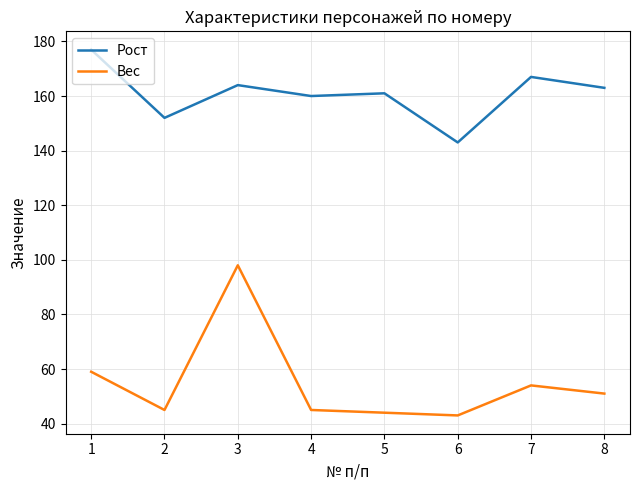

Which series changed the most between 2 and 3?

Вес